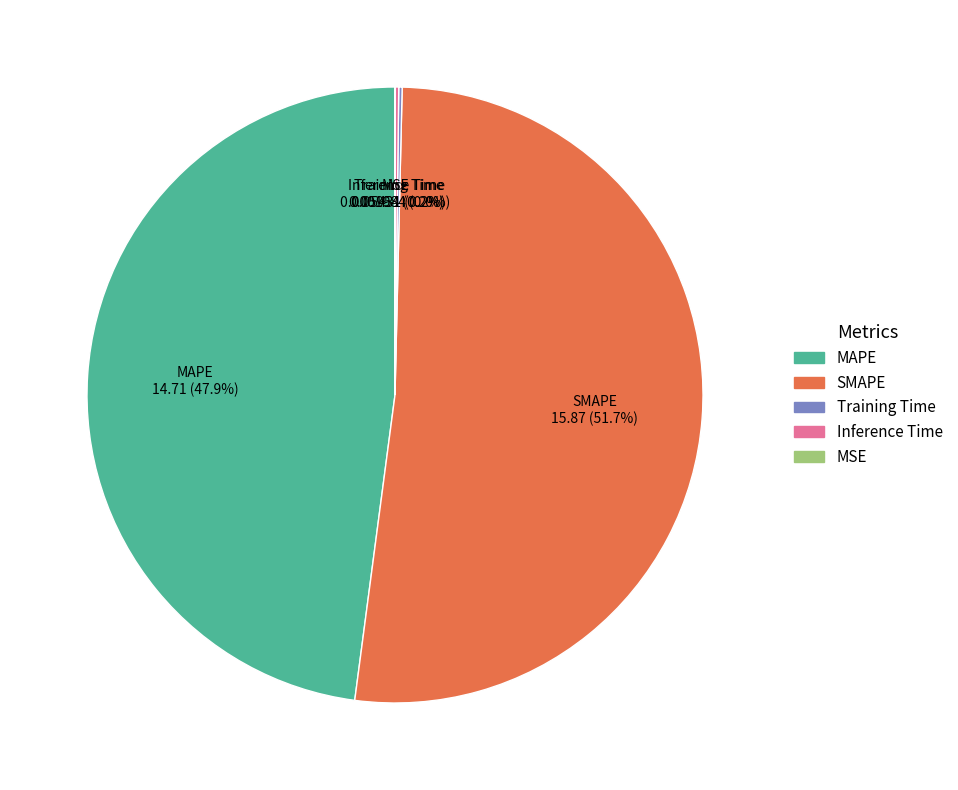

The MAPE slice represents 48% of the pie. True or false?

True